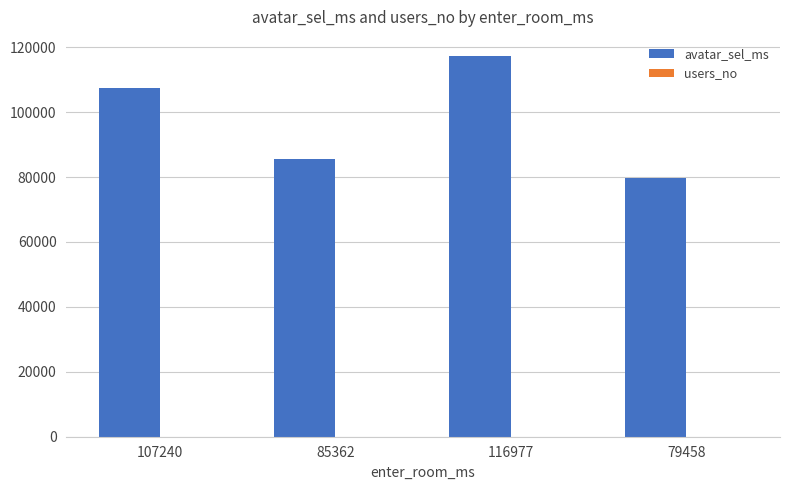

At which category is the sum across all series the highest?

116977